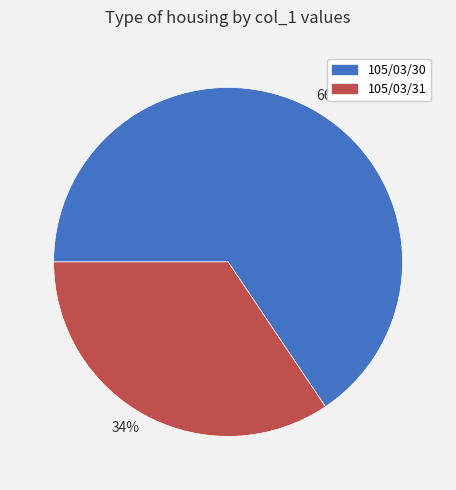

Rank the categories by value from lowest to highest.

34%, 66%